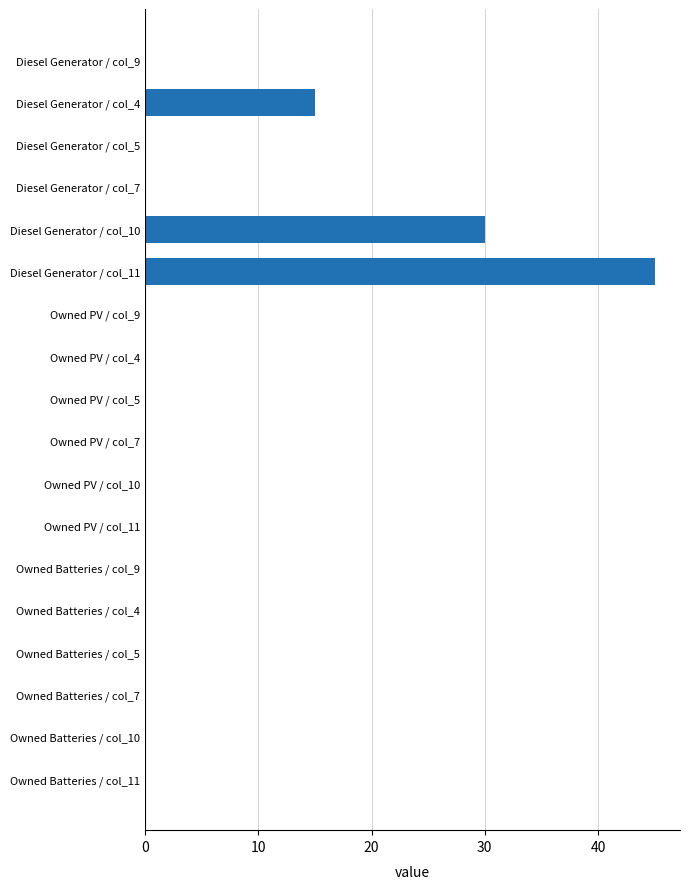

The value at Owned PV / col_7 is 29.2. True or false?

False